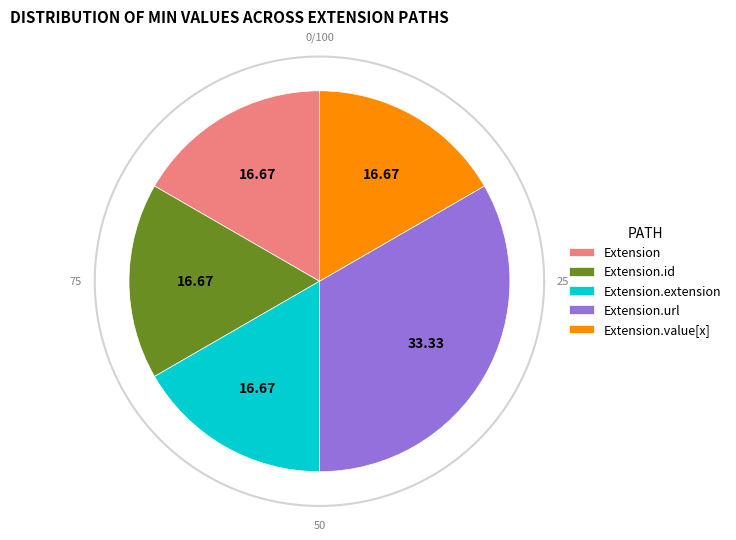

Is Extension.id the majority of the pie?

No